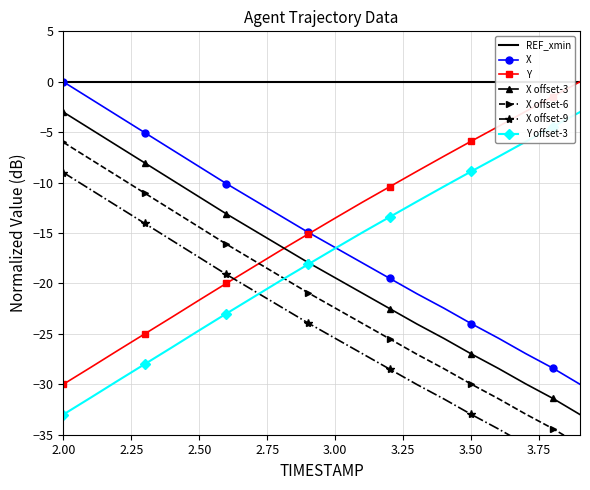

What is the difference between the Y values at 3.5 and 3.8?

4.4